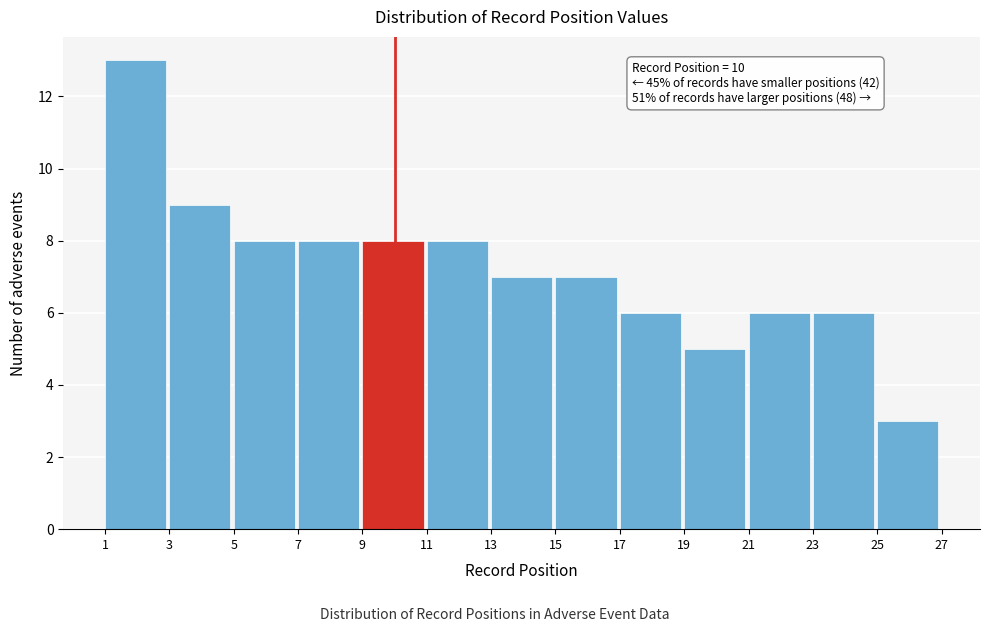

Which range on the x-axis has the tallest bar?

1 to 3